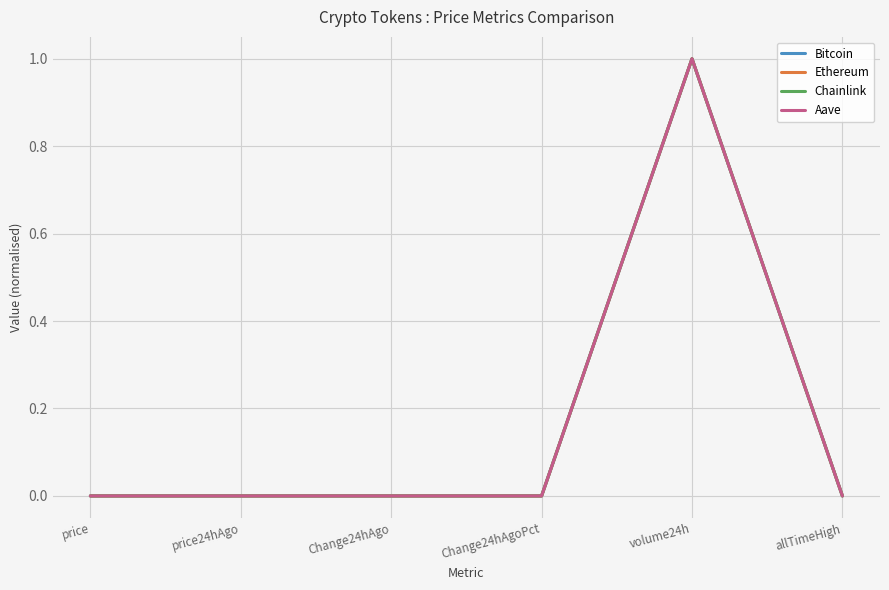

What is the average value of the Ethereum series?

0.2